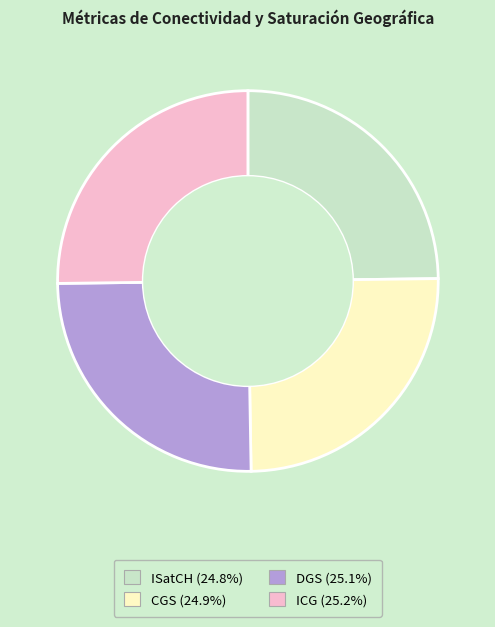

How many slices are in this pie chart?

4